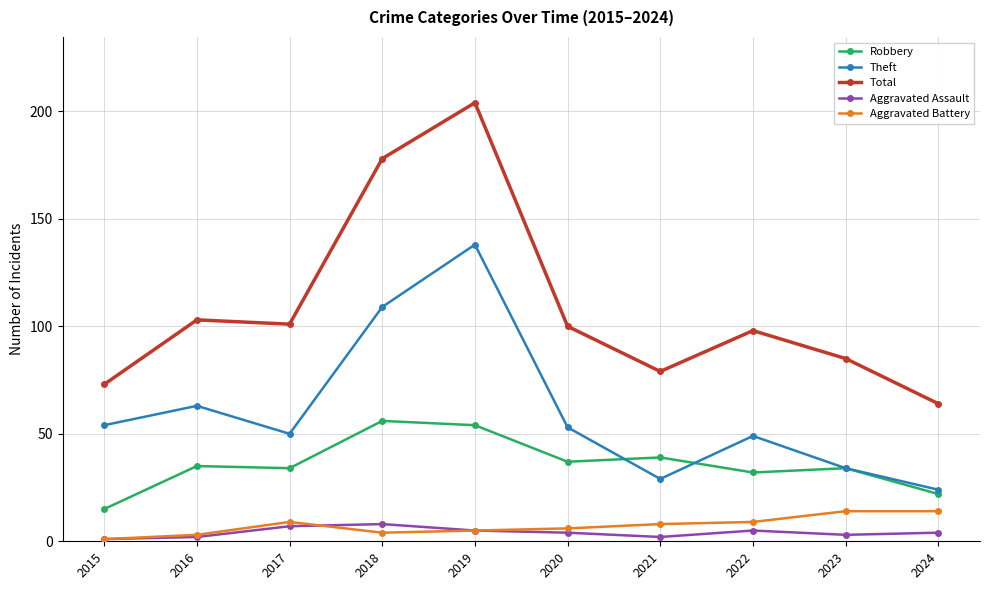

True or false: Aggravated Assault has a value of 2 at 2021.

True